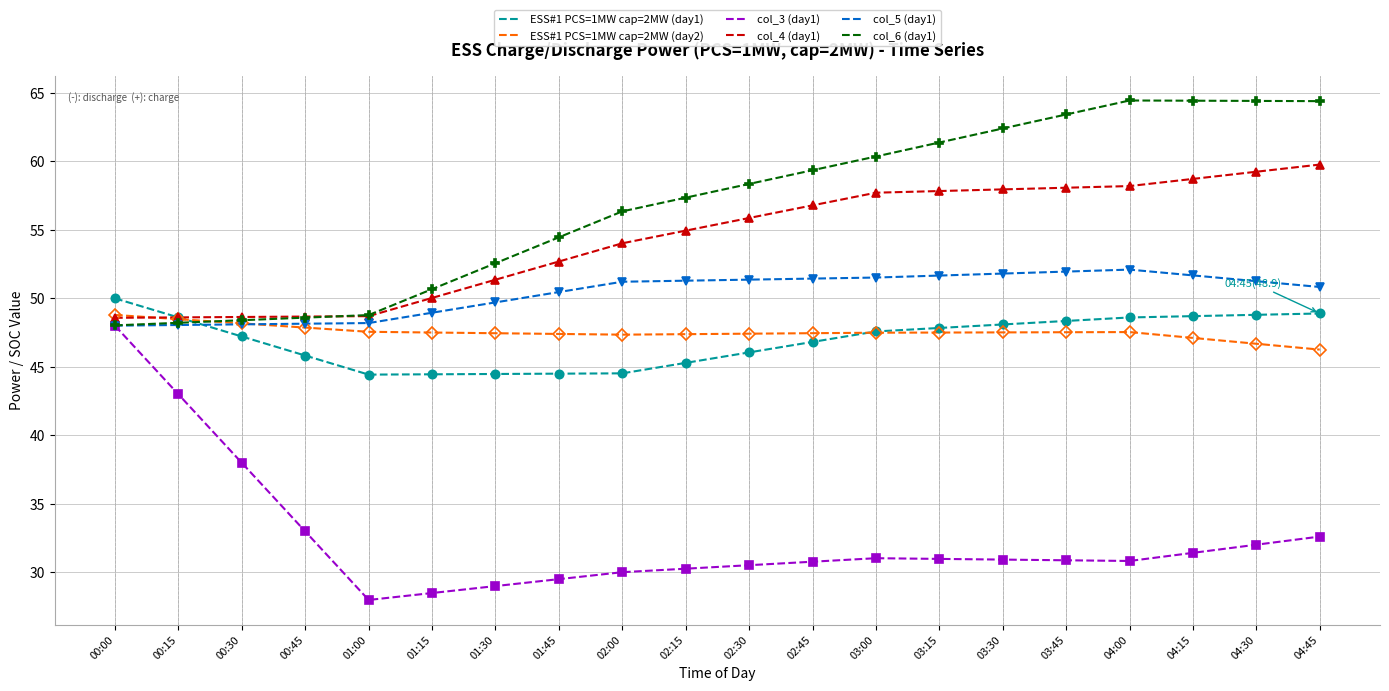

At 02:15, list the series in order from largest to smallest.

col_6 (day1), col_4 (day1), col_5 (day1), ESS#1 PCS=1MW cap=2MW (day2), ESS#1 PCS=1MW cap=2MW (day1), col_3 (day1)